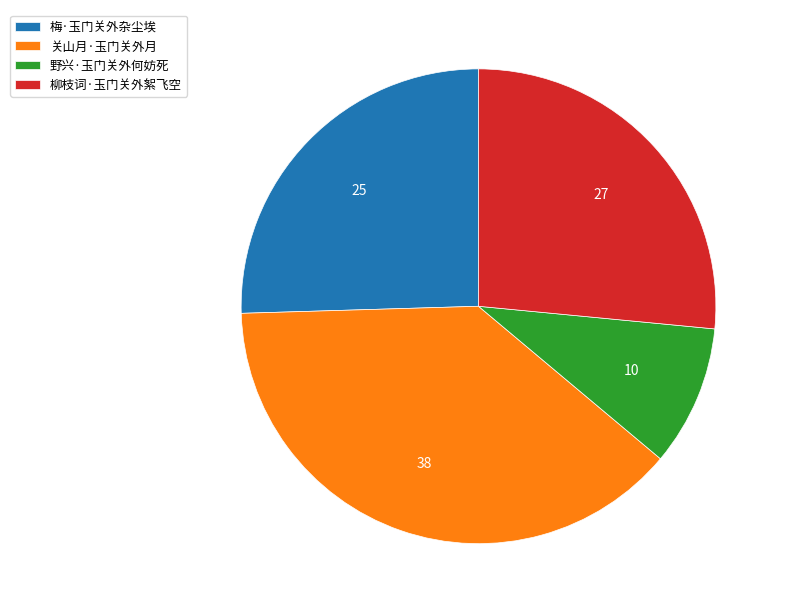

Which category has the smallest portion of the pie?

野兴·玉门关外何妨死